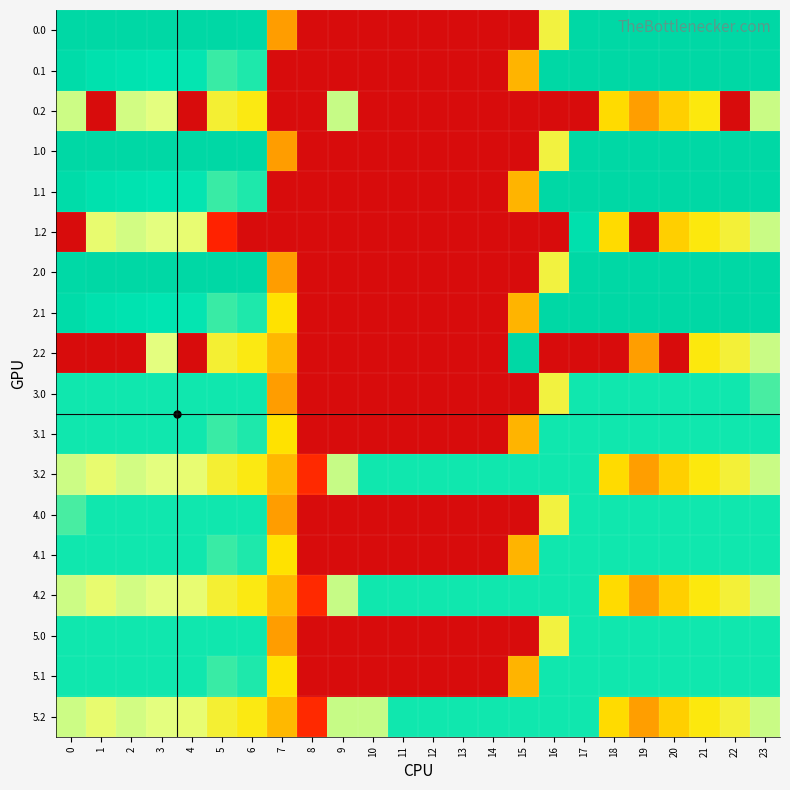

Reading right to left, list all the values displayed in this chart.

0.0: 23=400.0	22=400.0	21=400.0	20=400.0	19=400.0	18=400.0	17=400.0	16=250.9	15=0.0	14=0.0	13=0.0	12=0.0	11=0.0	10=0.0	9=0.0	8=0.0	7=150.1	6=395.8	5=400.0	4=400.0	3=400.0	2=400.0	1=400.0	0=400.0
0.1: 23=399.4	22=400.0	21=400.0	20=400.0	19=400.0	18=400.0	17=400.0	16=400.0	15=173.1	14=0.0	13=0.0	12=0.0	11=0.0	10=0.0	9=0.0	8=0.0	7=0.0	6=332.2	5=325.7	4=339.6	3=342.7	2=347.9	1=361.1	0=384.6
0.2: 23=287.5	22=0.0	21=226.4	20=199.2	19=151.0	18=210.0	17=0.0	16=0.0	15=0.0	14=0.0	13=0.0	12=0.0	11=0.0	10=0.0	9=288.5	8=0.0	7=0.0	6=228.8	5=245.0	4=0.0	3=281.0	2=285.5	1=0.0	0=287.1
1.0: 23=400.0	22=400.0	21=400.0	20=400.0	19=400.0	18=400.0	17=400.0	16=250.9	15=0.0	14=0.0	13=0.0	12=0.0	11=0.0	10=0.0	9=0.0	8=0.0	7=150.1	6=400.0	5=400.0	4=400.0	3=400.0	2=400.0	1=400.0	0=400.0
1.1: 23=399.4	22=400.0	21=400.0	20=400.0	19=400.0	18=400.0	17=400.0	16=400.0	15=173.1	14=0.0	13=0.0	12=0.0	11=0.0	10=0.0	9=0.0	8=0.0	7=0.0	6=332.2	5=325.7	4=339.6	3=342.7	2=347.9	1=361.1	0=384.6
1.2: 23=287.5	22=247.4	21=226.4	20=199.2	19=0.0	18=210.0	17=362.4	16=0.0	15=0.0	14=0.0	13=0.0	12=0.0	11=0.0	10=0.0	9=0.0	8=0.0	7=0.0	6=0.0	5=29.5	4=274.4	3=281.0	2=285.5	1=272.7	0=0.0
2.0: 23=401.0	22=401.0	21=401.0	20=401.0	19=401.0	18=401.0	17=401.0	16=250.9	15=0.0	14=0.0	13=0.0	12=0.0	11=0.0	10=0.0	9=0.0	8=0.0	7=150.1	6=401.0	5=401.0	4=401.0	3=401.0	2=401.0	1=401.0	0=398.1
2.1: 23=399.4	22=401.0	21=401.0	20=401.0	19=400.2	18=401.0	17=401.0	16=401.0	15=173.1	14=0.0	13=0.0	12=0.0	11=0.0	10=0.0	9=0.0	8=0.0	7=217.1	6=332.2	5=325.7	4=339.6	3=342.7	2=347.9	1=361.1	0=384.6
2.2: 23=287.5	22=247.4	21=226.4	20=0.0	19=151.0	18=0.0	17=0.0	16=0.0	15=401.0	14=0.0	13=0.0	12=0.0	11=0.0	10=0.0	9=0.0	8=0.0	7=176.6	6=228.8	5=245.0	4=0.0	3=281.0	2=0.0	1=0.0	0=0.0
3.0: 23=321.7	22=336.0	21=336.0	20=336.0	19=336.0	18=336.0	17=336.0	16=250.9	15=0.0	14=0.0	13=0.0	12=0.0	11=0.0	10=0.0	9=0.0	8=0.0	7=150.1	6=336.0	5=336.0	4=336.0	3=336.0	2=336.0	1=336.0	0=336.0
3.1: 23=336.0	22=336.0	21=336.0	20=336.0	19=336.0	18=336.0	17=336.0	16=336.0	15=173.1	14=0.0	13=0.0	12=0.0	11=0.0	10=0.0	9=0.0	8=0.0	7=217.1	6=332.2	5=325.7	4=336.0	3=336.0	2=336.0	1=336.0	0=336.0
3.2: 23=287.5	22=247.4	21=226.4	20=199.2	19=151.0	18=210.0	17=336.0	16=336.0	15=336.0	14=336.0	13=336.0	12=336.0	11=336.0	10=336.0	9=288.5	8=35.3	7=176.6	6=228.8	5=245.0	4=274.4	3=281.0	2=285.5	1=272.7	0=287.1
4.0: 23=336.0	22=336.0	21=336.0	20=336.0	19=336.0	18=336.0	17=336.0	16=250.9	15=0.0	14=0.0	13=0.0	12=0.0	11=0.0	10=0.0	9=0.0	8=0.0	7=150.1	6=336.0	5=336.0	4=336.0	3=336.0	2=336.0	1=336.0	0=321.7
4.1: 23=336.0	22=336.0	21=336.0	20=336.0	19=336.0	18=336.0	17=336.0	16=336.0	15=173.1	14=0.0	13=0.0	12=0.0	11=0.0	10=0.0	9=0.0	8=0.0	7=217.1	6=332.2	5=325.7	4=336.0	3=336.0	2=336.0	1=336.0	0=336.0
4.2: 23=287.5	22=247.4	21=226.4	20=199.2	19=151.0	18=210.0	17=336.0	16=336.0	15=336.0	14=336.0	13=336.0	12=336.0	11=336.0	10=336.0	9=288.5	8=35.3	7=176.6	6=228.8	5=245.0	4=274.4	3=281.0	2=285.5	1=272.7	0=287.1
5.0: 23=336.0	22=336.0	21=336.0	20=336.0	19=336.0	18=336.0	17=336.0	16=250.9	15=0.0	14=0.0	13=0.0	12=0.0	11=0.0	10=0.0	9=0.0	8=0.0	7=150.1	6=336.0	5=336.0	4=336.0	3=336.0	2=336.0	1=336.0	0=336.0
5.1: 23=336.0	22=336.0	21=336.0	20=336.0	19=336.0	18=336.0	17=336.0	16=336.0	15=173.1	14=0.0	13=0.0	12=0.0	11=0.0	10=0.0	9=0.0	8=0.0	7=217.1	6=332.2	5=325.7	4=336.0	3=336.0	2=336.0	1=336.0	0=336.0
5.2: 23=287.5	22=247.4	21=226.4	20=199.2	19=151.0	18=210.0	17=336.0	16=336.0	15=336.0	14=336.0	13=336.0	12=336.0	11=336.0	10=288.6	9=288.5	8=35.3	7=176.6	6=228.8	5=245.0	4=274.4	3=281.0	2=285.5	1=272.7	0=287.1